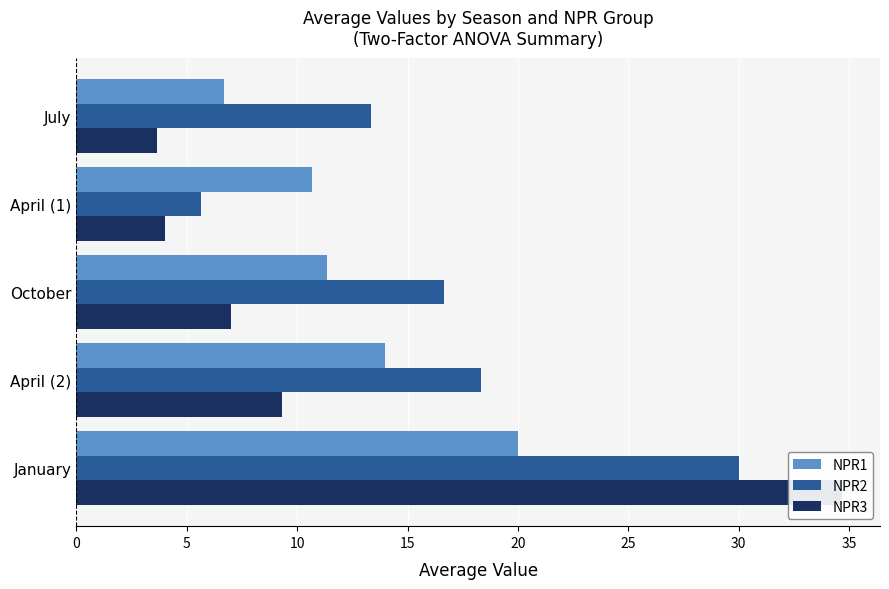

At how many categories does at least one series exceed 24?

1